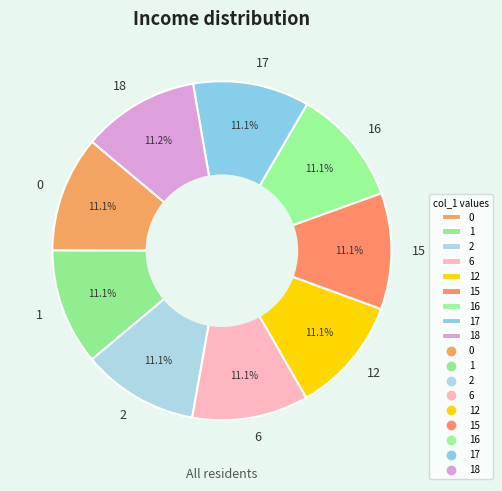

Is 12 the majority of the pie?

No